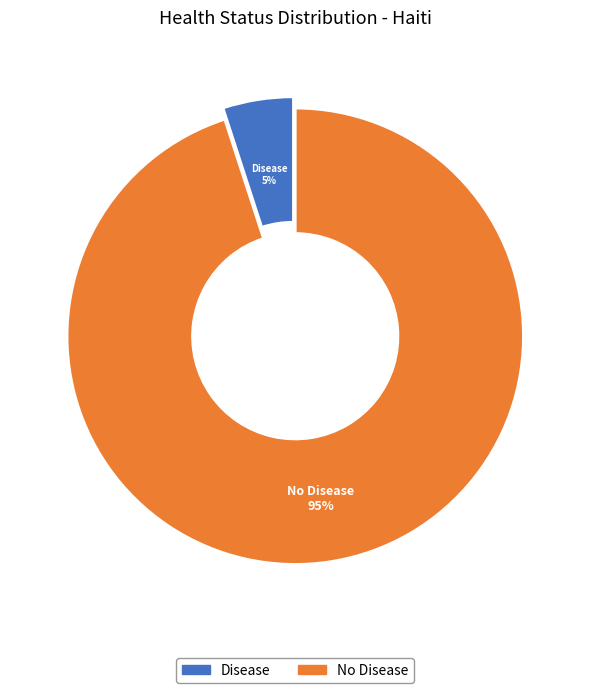

Do No Disease and Disease together represent more than half of the pie?

Yes